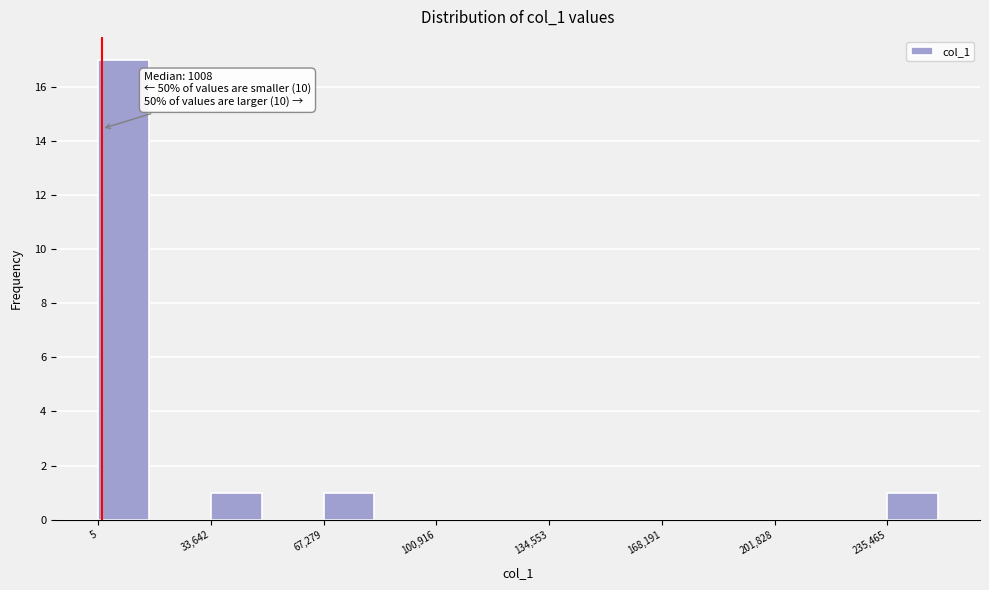

Read against the x-axis, roughly where is the centre of the tallest bar?

10000